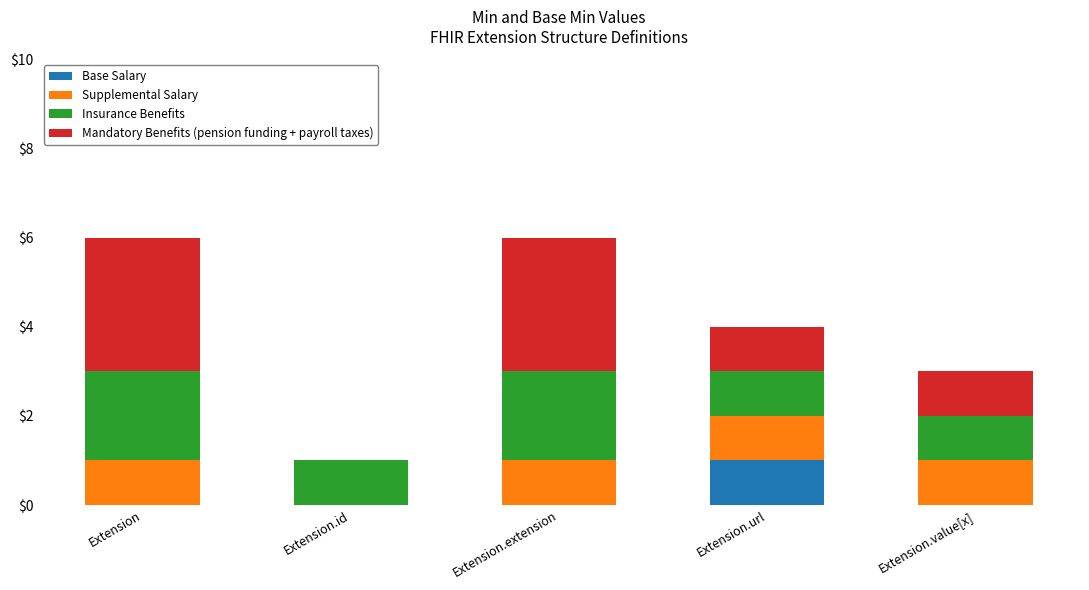

The Base Salary series shows 0 at Extension. True or false?

True